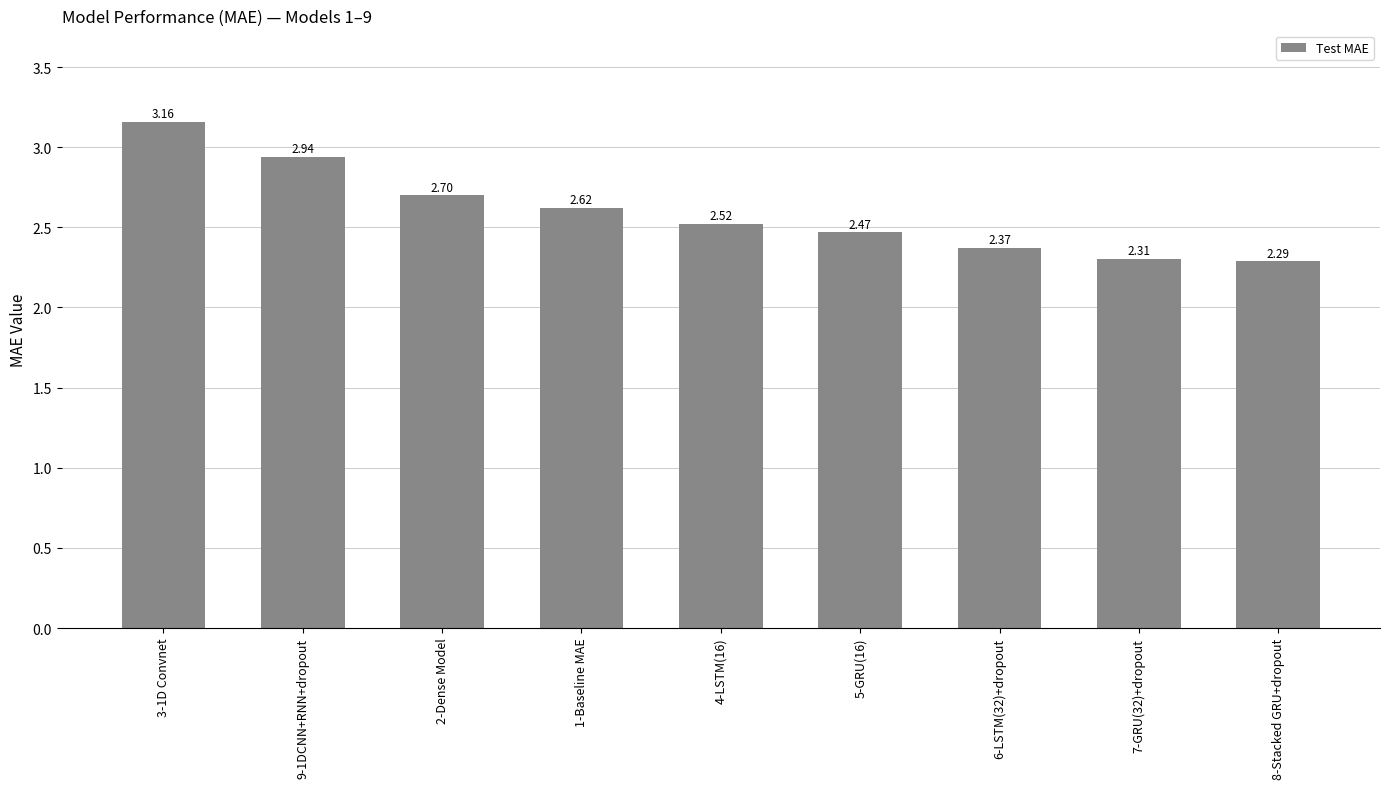

What is the sum of the values at 1-Baseline MAE and 3-1D Convnet?

5.8